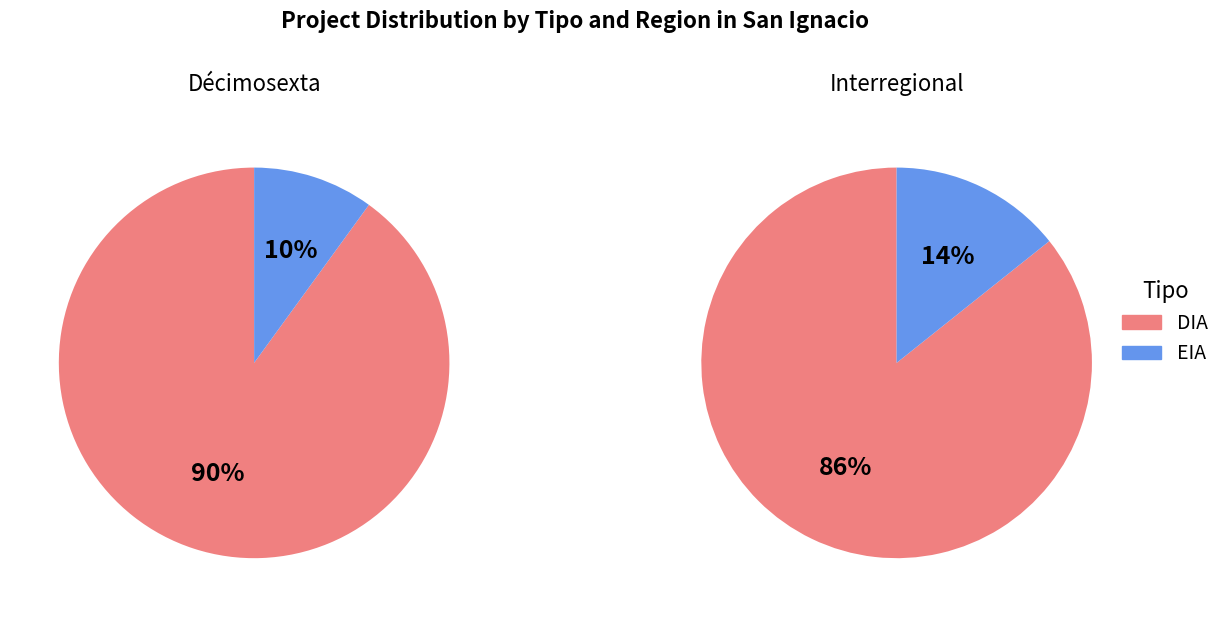

Is it true that EIA is 15% of the pie?

False